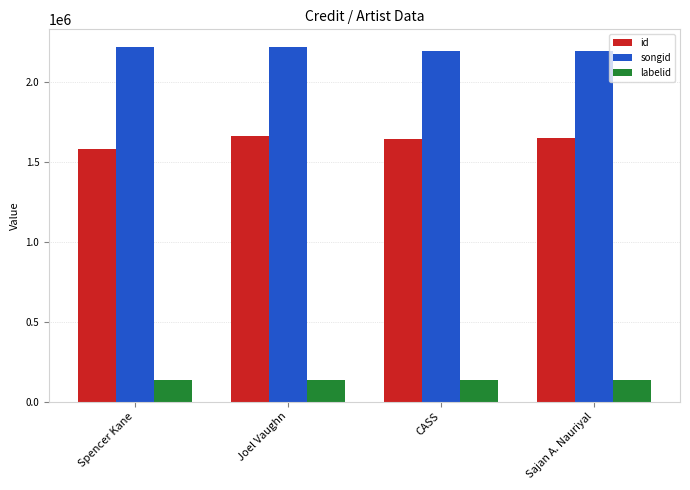

How many values in the id series are below 1645895?

2